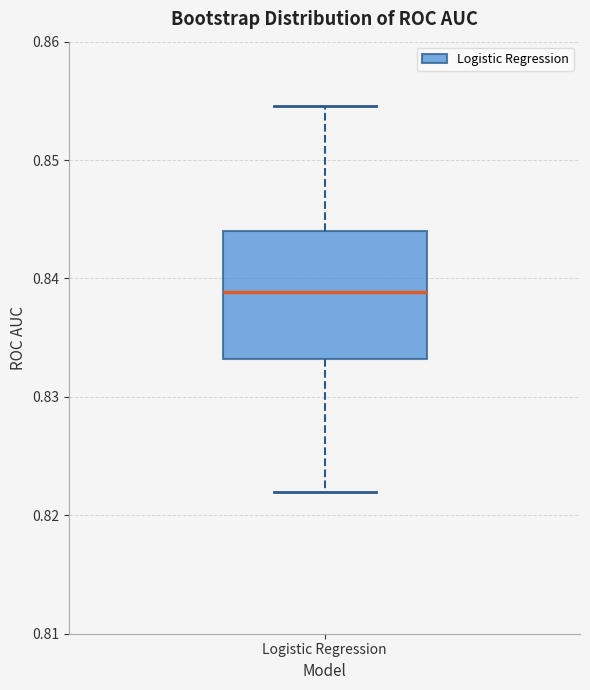

Read this box plot against the y-axis: the position of the median line, the range covered by the box, and the ends of both whiskers. The values are not printed on the chart, so give them approximately, as read against the axis.

median 0.839, box 0.833 to 0.844, whiskers 0.822 to 0.855